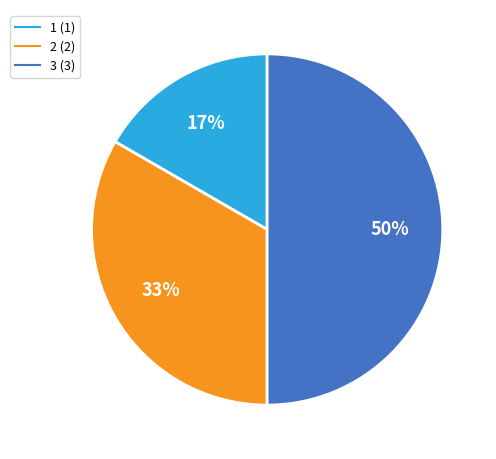

Which slice is the smallest?

1